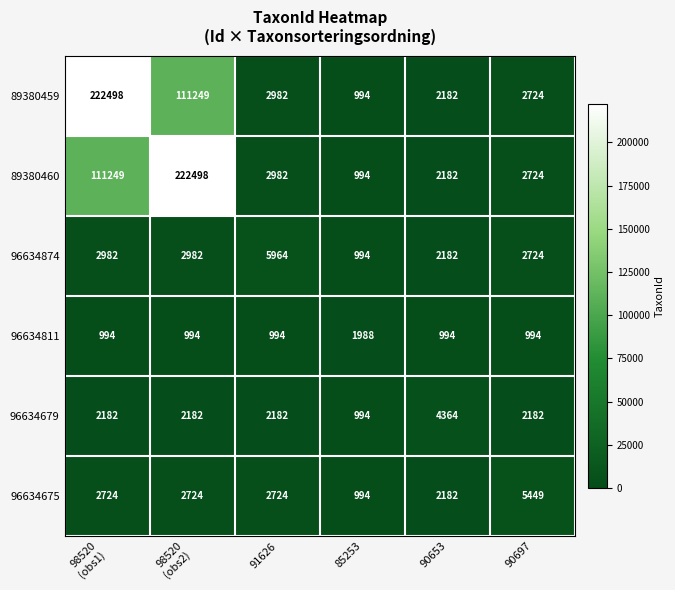

What is the difference between the highest and lowest values at 90653?

3370